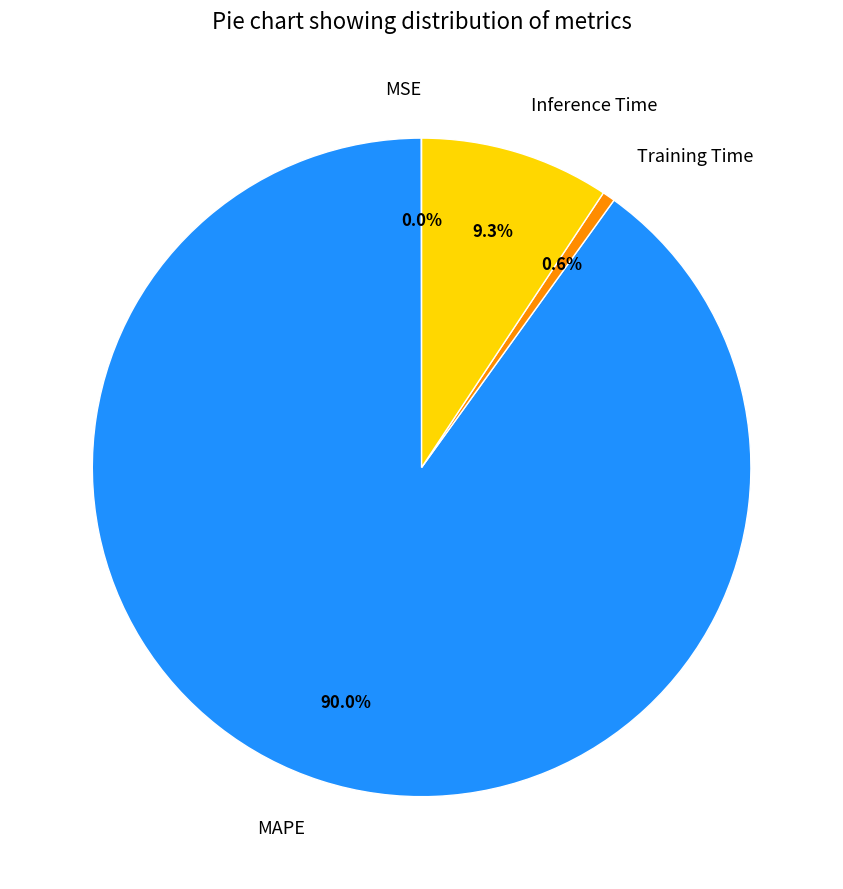

Which category accounts for the majority?

MAPE